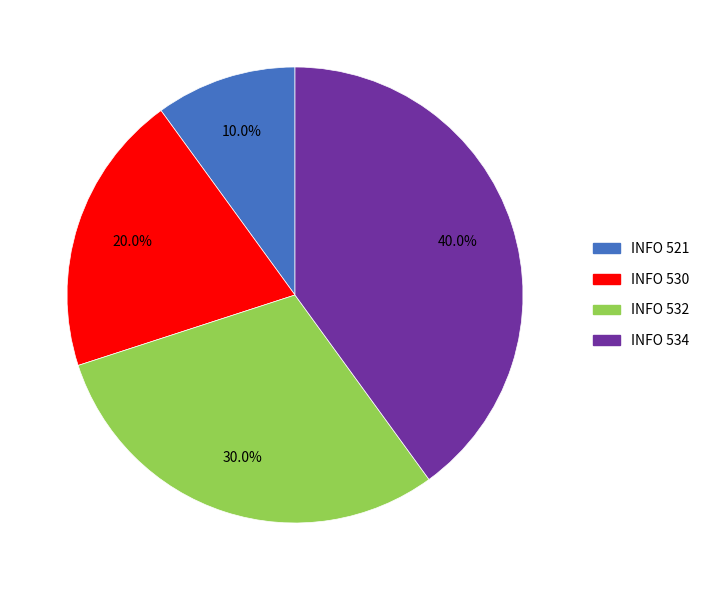

Does INFO 532 represent more than half of the total?

No